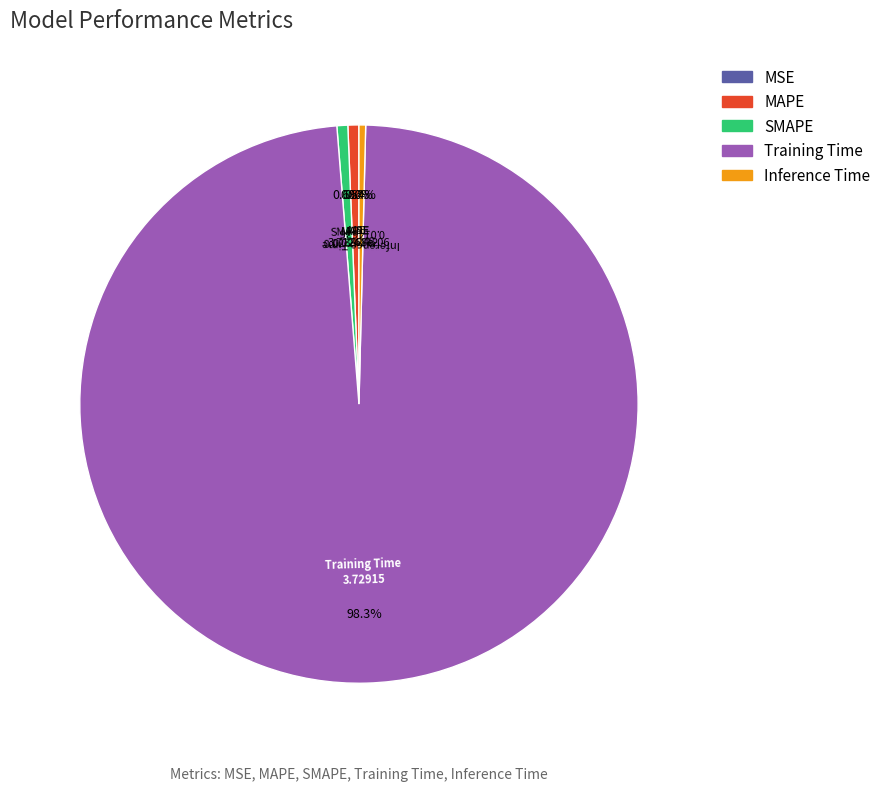

Is there any slice that represents more than half of the pie?

Yes